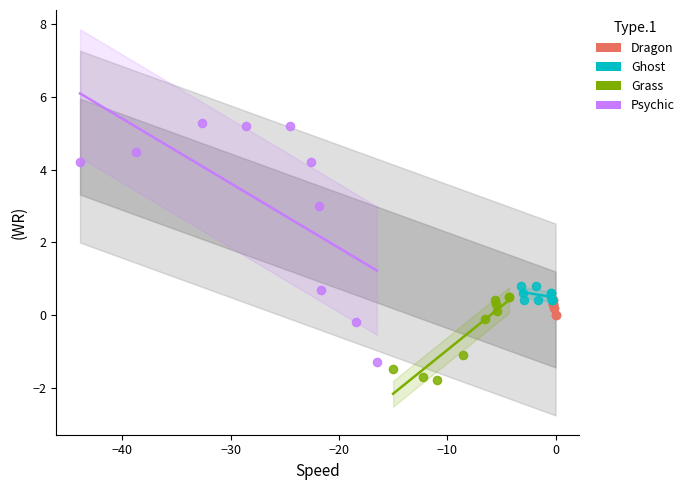

Which series contains the lowest Y value?

Grass